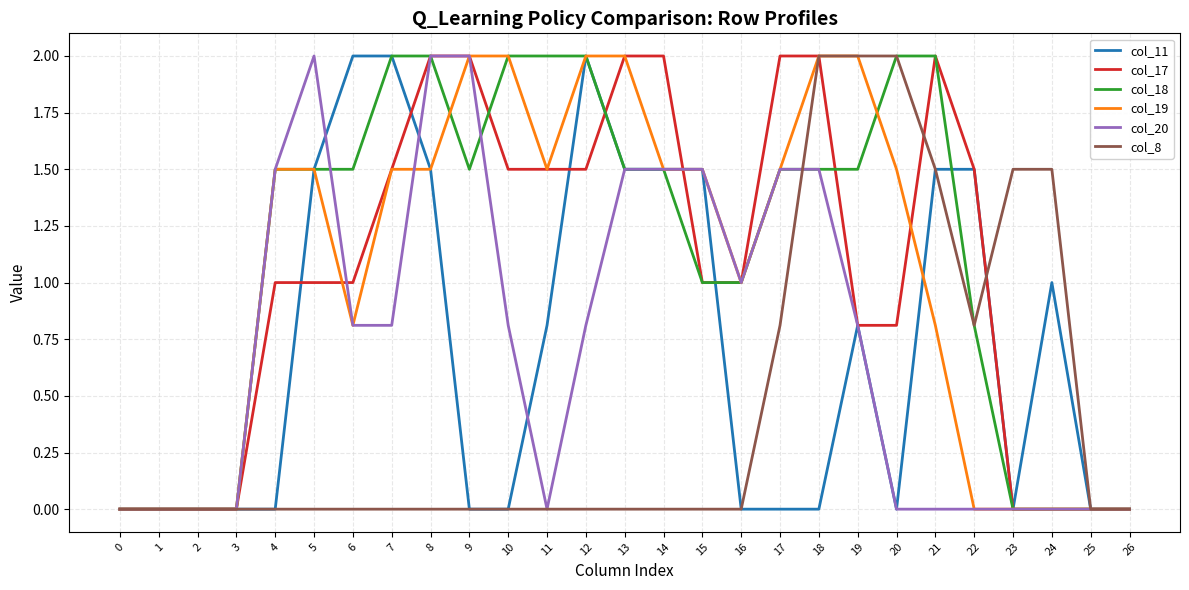

What is the difference between the highest and lowest values at 20?

2.0